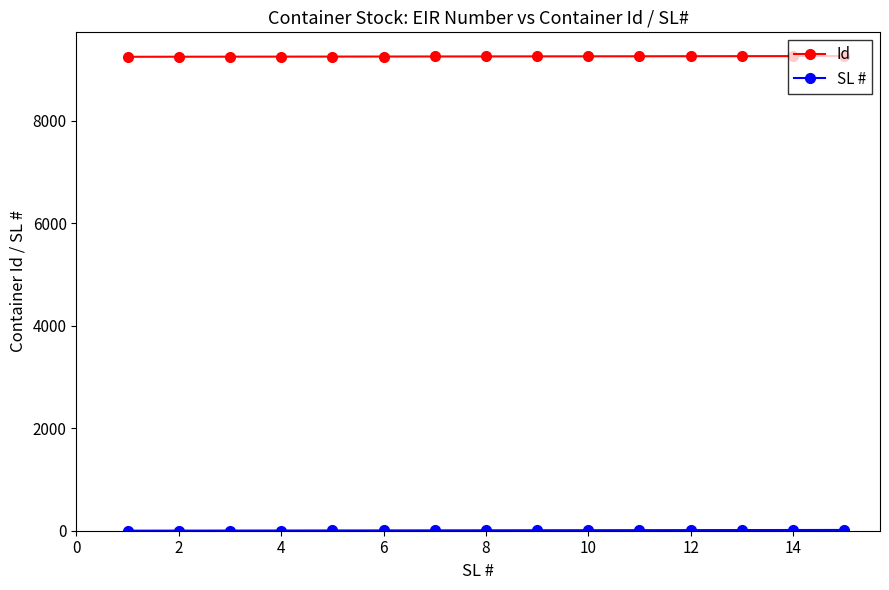

At how many categories does at least one series exceed 5976?

15